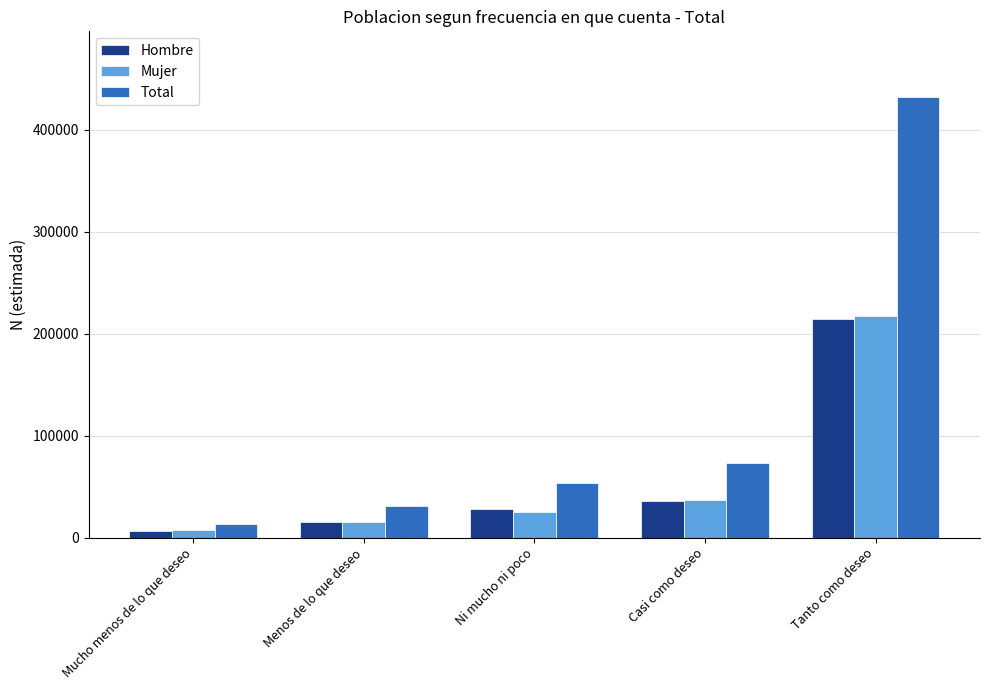

Reading left to right, extract all data points from this chart.

Hombre: 6136	15302	28028	36177	214350
Mujer: 7312	15424	25334	36862	217652
Total: 13448	30725	53362	73039	432001